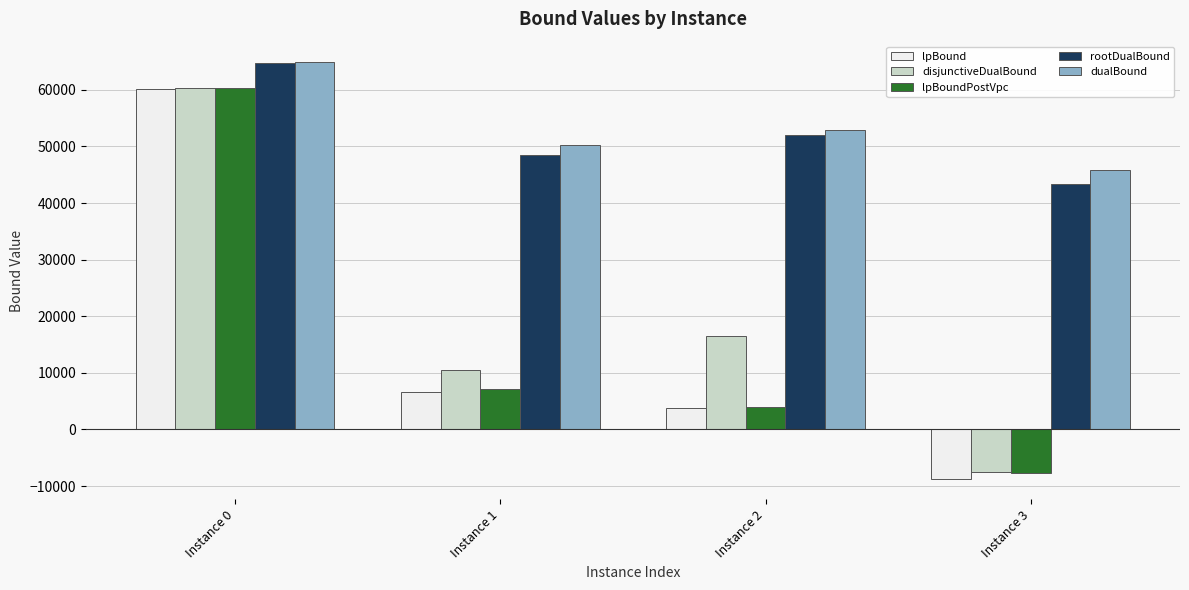

What is the difference between the maximum and minimum values in the lpBoundPostVpc series?

67964.6